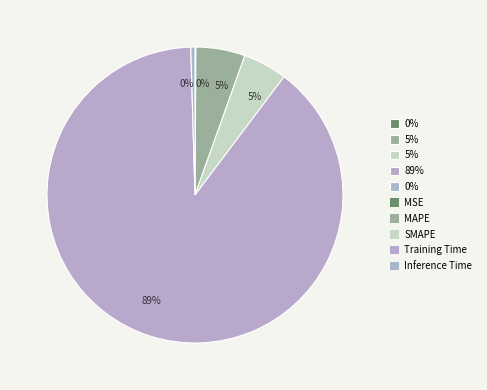

To the nearest percent, what is the average slice percentage?

20%